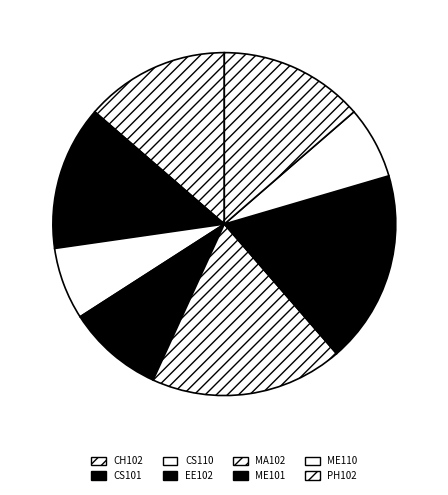

Which slice is the smallest?

CS110